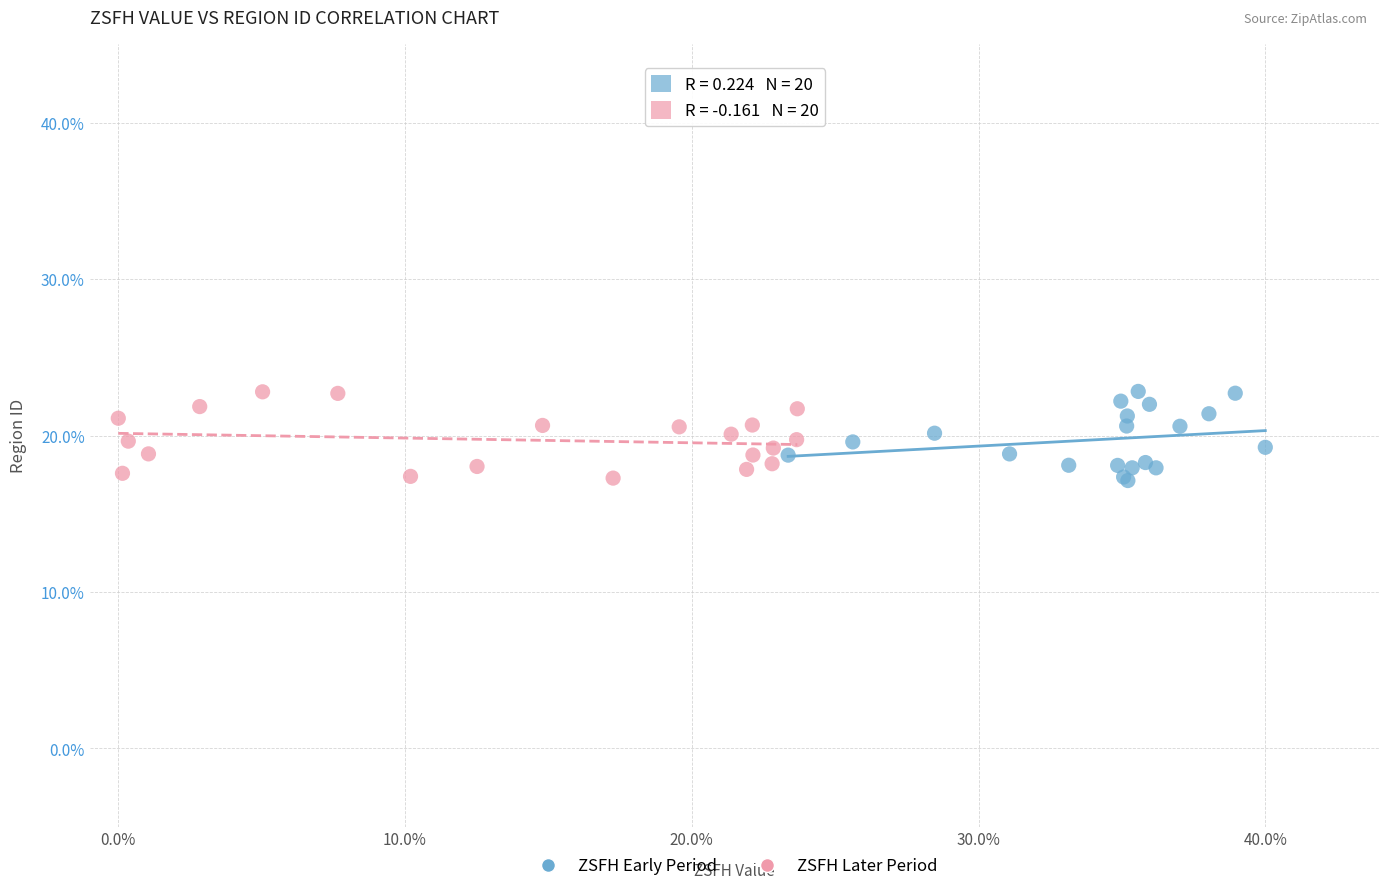

What are all the series names shown in the legend?

ZSFH Early Period, ZSFH Later Period